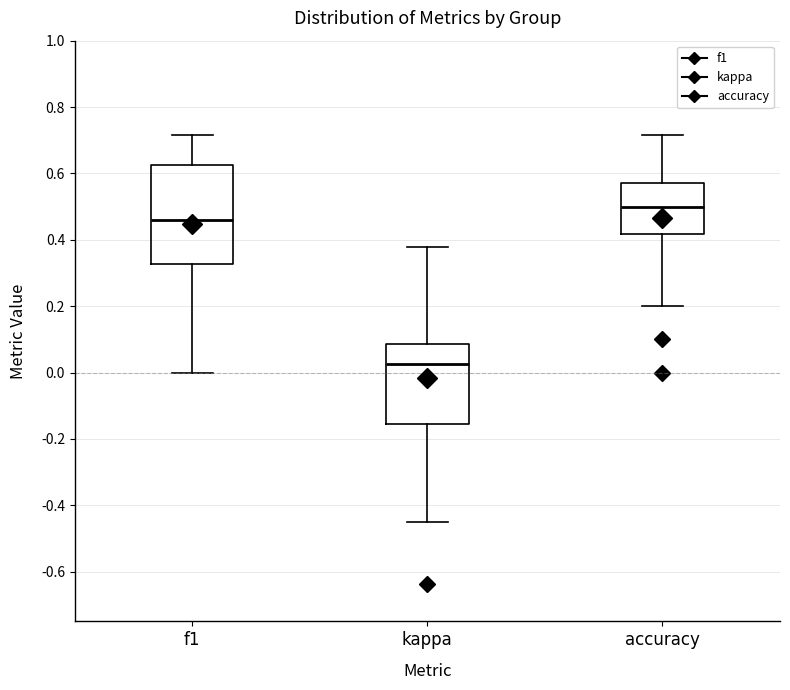

Which box has the lowest median line?

kappa